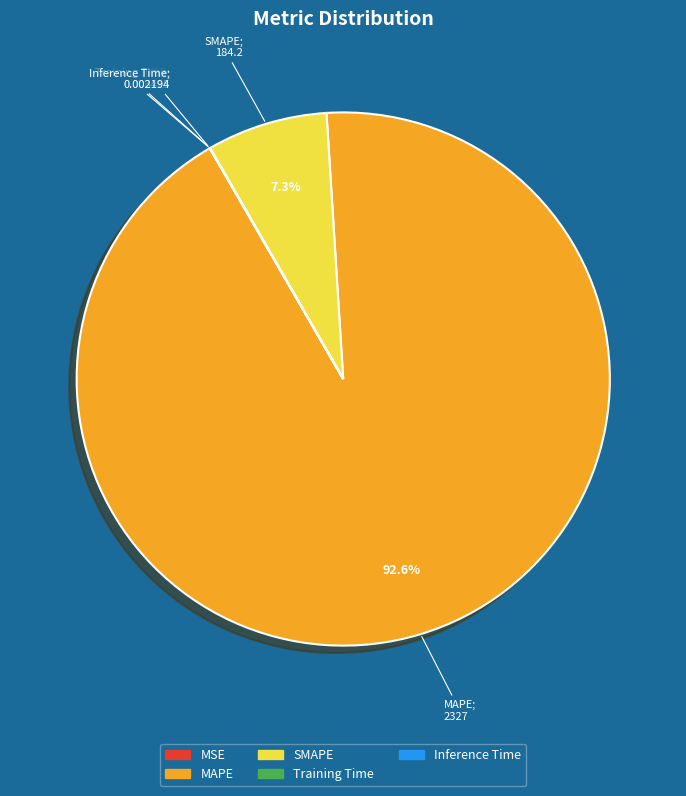

Which slice is the largest?

MAPE